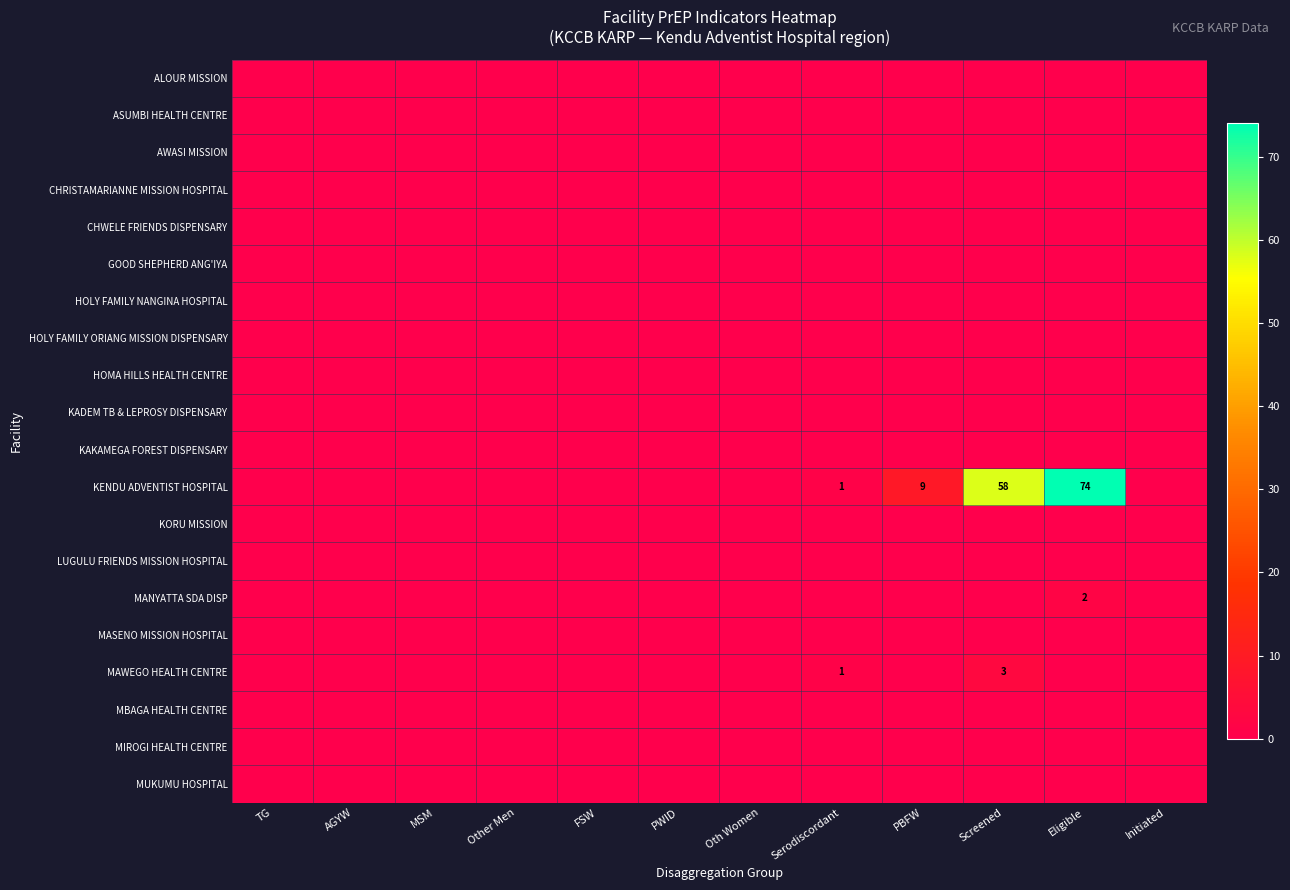

List the labels in order of KORU MISSION value, smallest first.

TG, AGYW, MSM, Other Men, FSW, PWID, Oth Women, Serodiscordant, PBFW, Screened, Eligible, Initiated